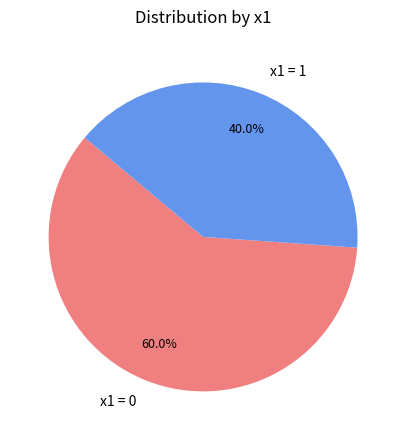

Combined, what portion of the pie is x1 = 0 and x1 = 1?

100.0%